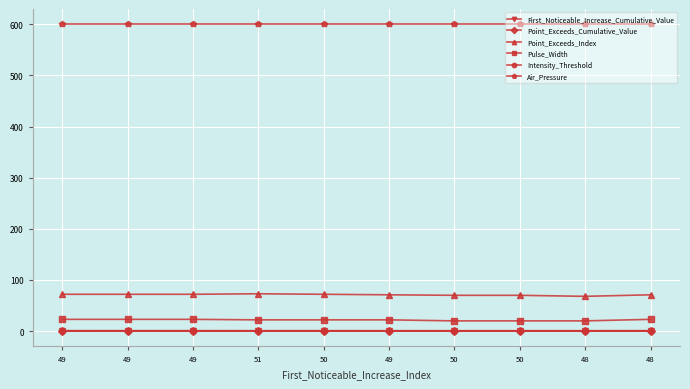

What is the label of the 9th point from the left?

48